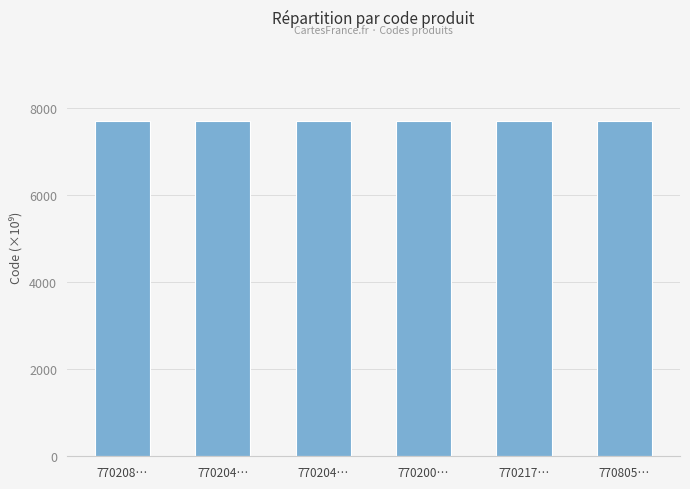

True or false: the data shows 7702.2 at 770217….

True